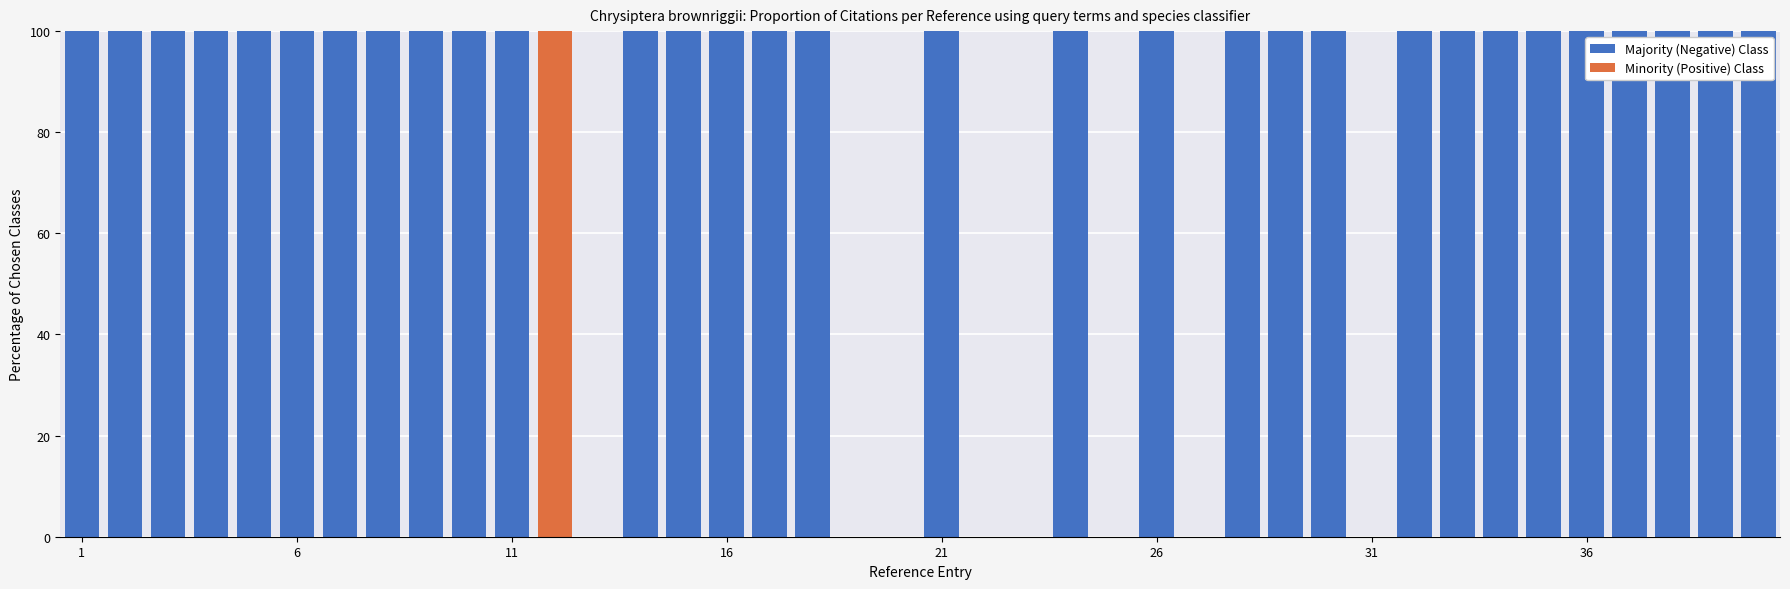

What is the total value across all series at 21?

100